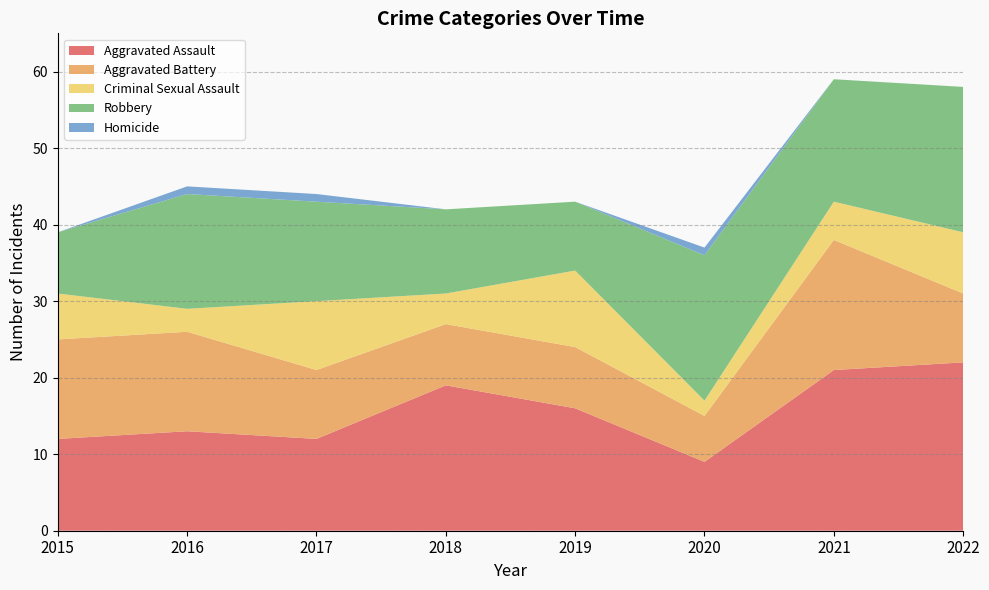

Reading right to left, extract all data points from this chart.

Aggravated Assault: 22	21	9	16	19	12	13	12
Aggravated Battery: 9	17	6	8	8	9	13	13
Criminal Sexual Assault: 8	5	2	10	4	9	3	6
Robbery: 19	16	19	9	11	13	15	8
Homicide: 0	0	1	0	0	1	1	0